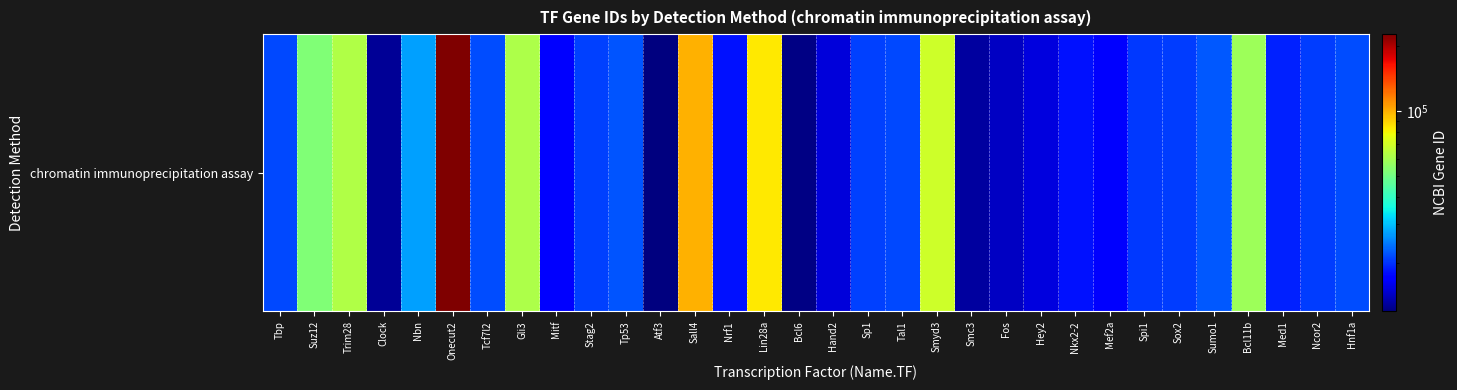

How many values exceed 20843?

15